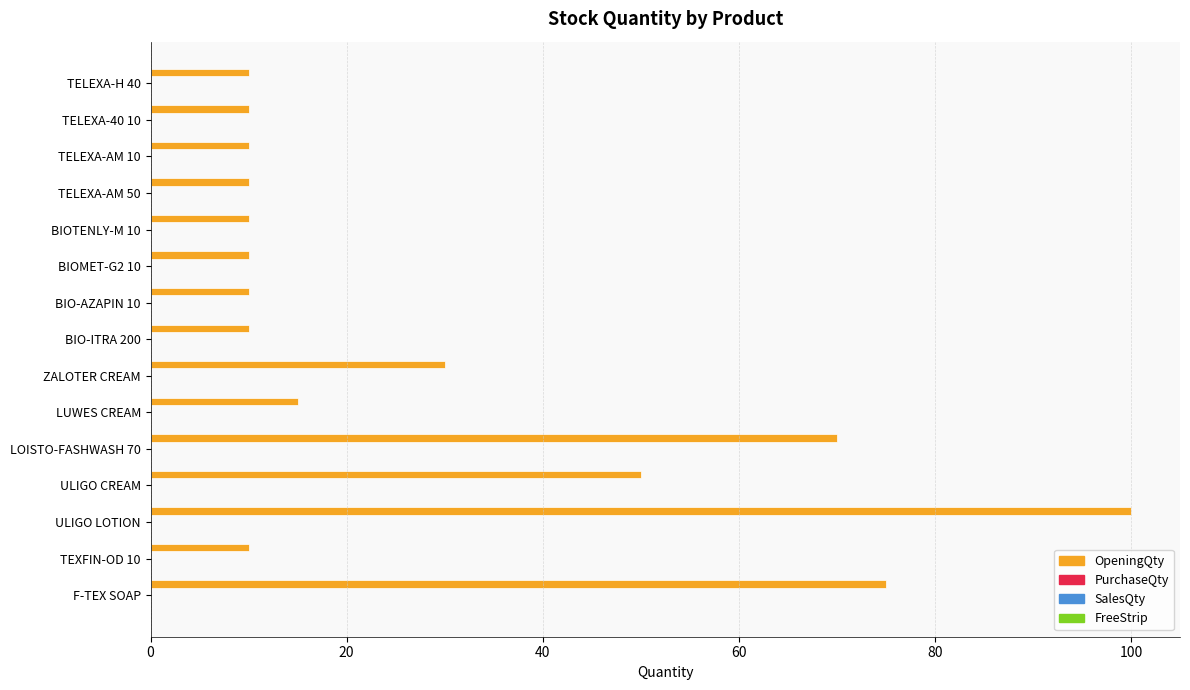

What is the maximum value shown in the chart?

100